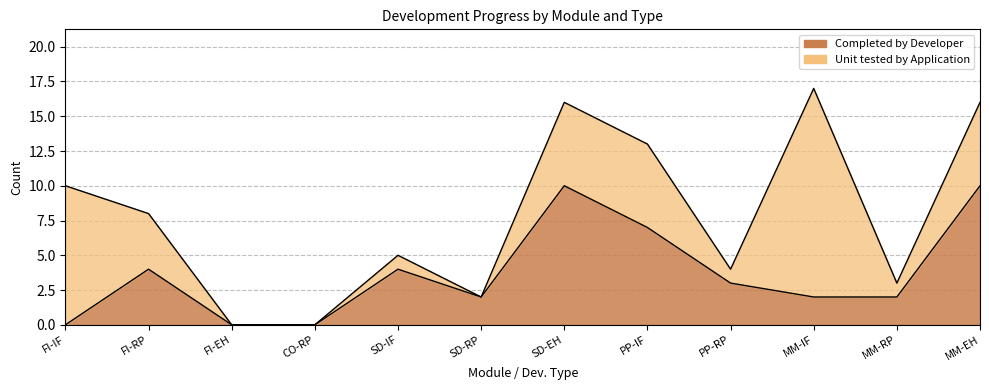

How many values are below 3?

6